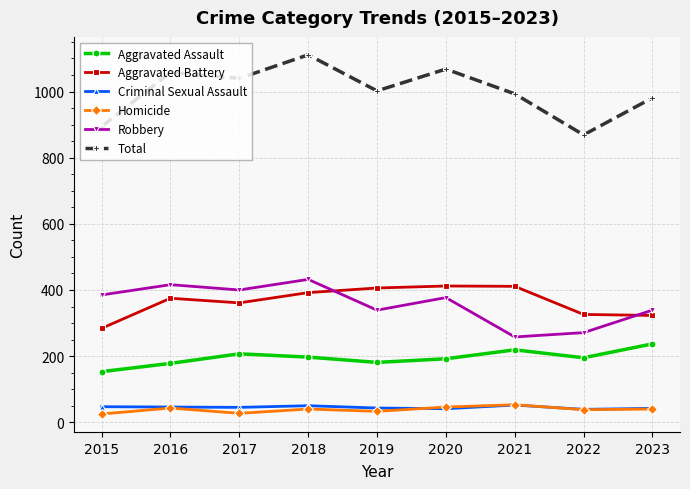

What is the highest value of the Criminal Sexual Assault series?

52